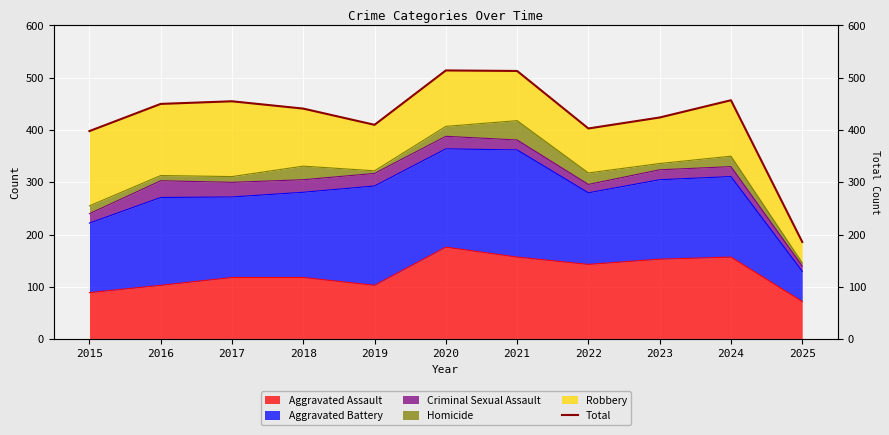

At which category does the data reach its first local peak?

2017